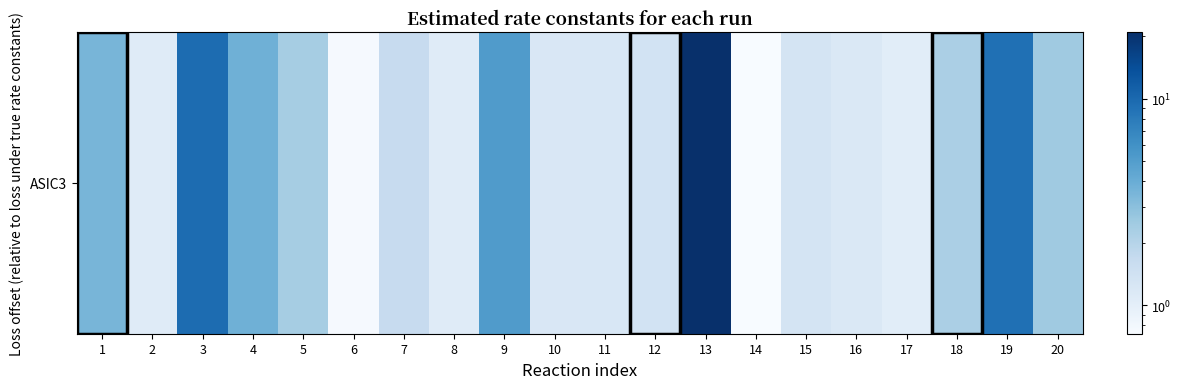

Reading left to right, list all the values displayed in this chart.

3.5	1.1	9.7	3.8	2.4	0.8	1.6	1.1	5.1	1.2	1.2	1.4	21.0	0.7	1.3	1.2	1.1	2.2	9.2	2.5